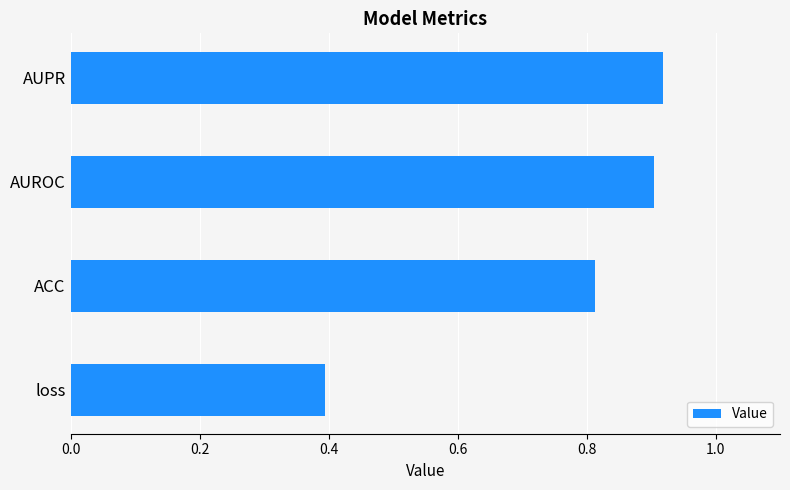

Rank the categories by value from highest to lowest.

AUPR, AUROC, ACC, loss